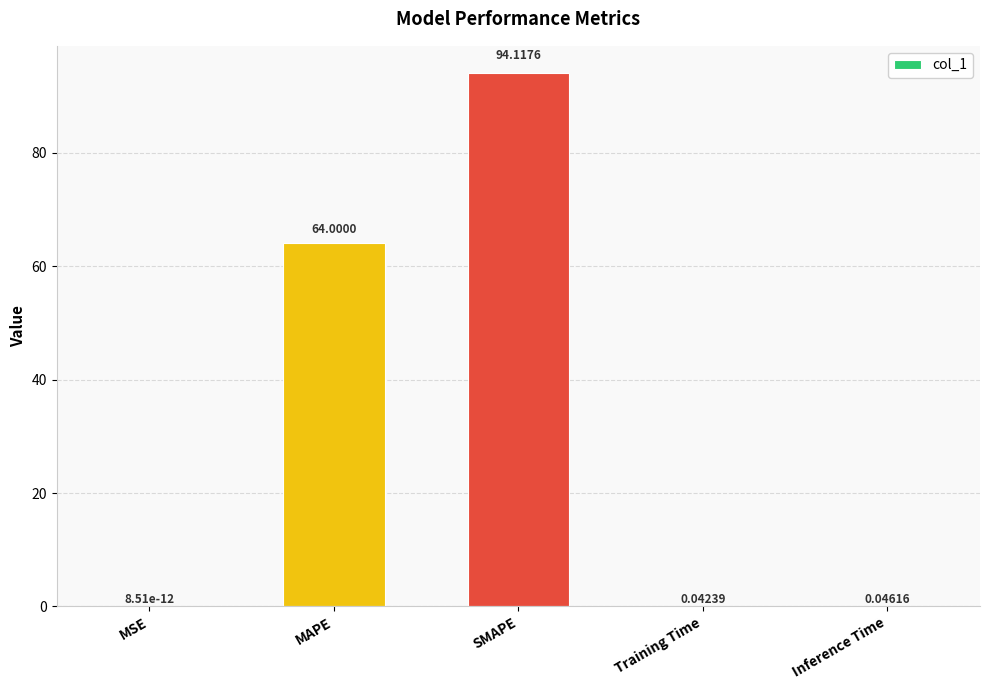

Which has a higher value, Inference Time or Training Time?

Inference Time